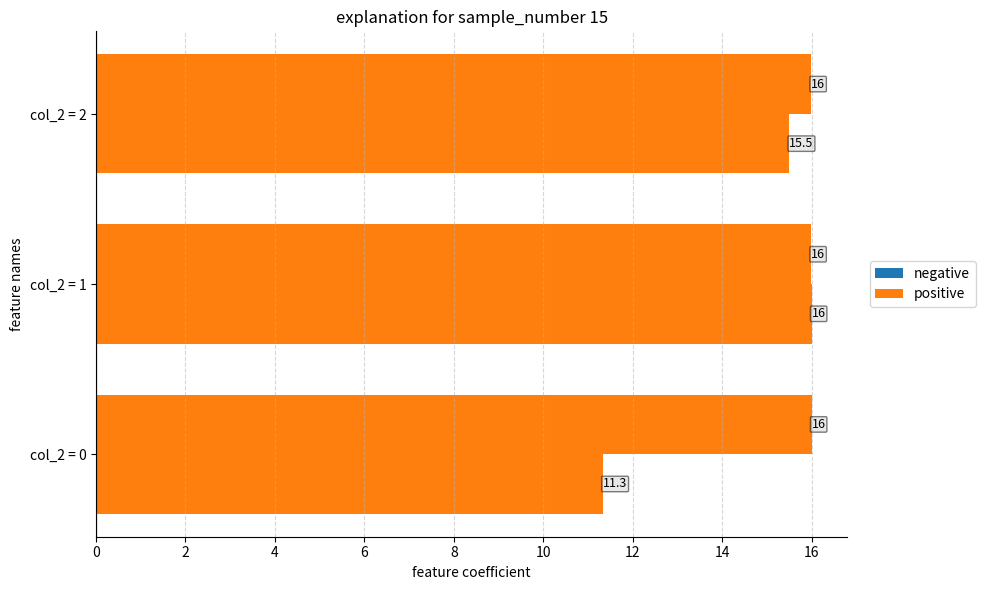

The col_1 series shows 26.1 at col_2 = 1. True or false?

False